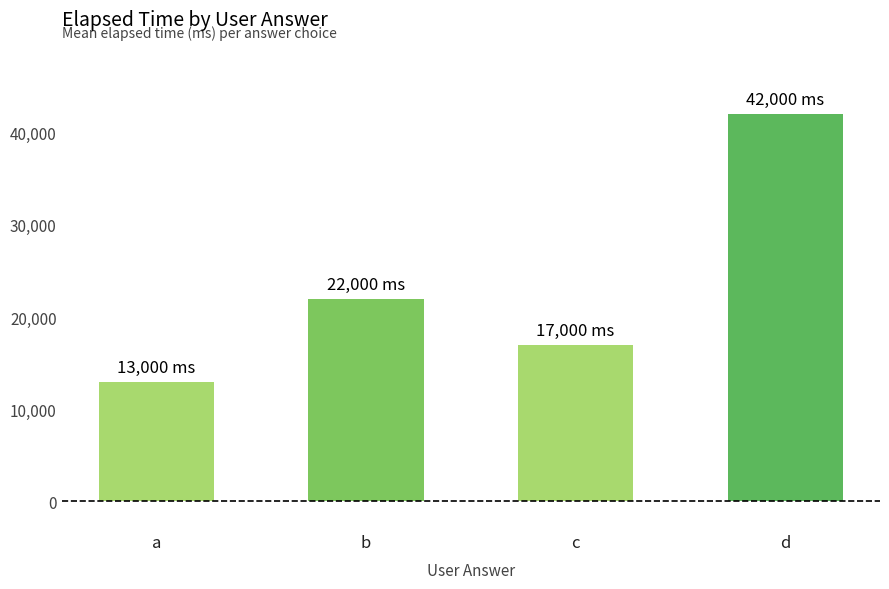

Are the bars horizontal?

No